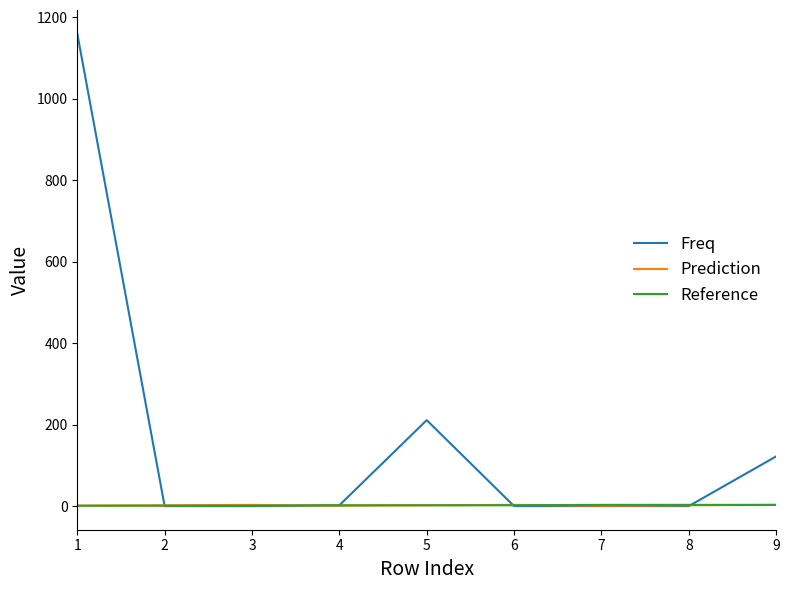

What are all the series names shown in the legend?

Freq, Prediction, Reference